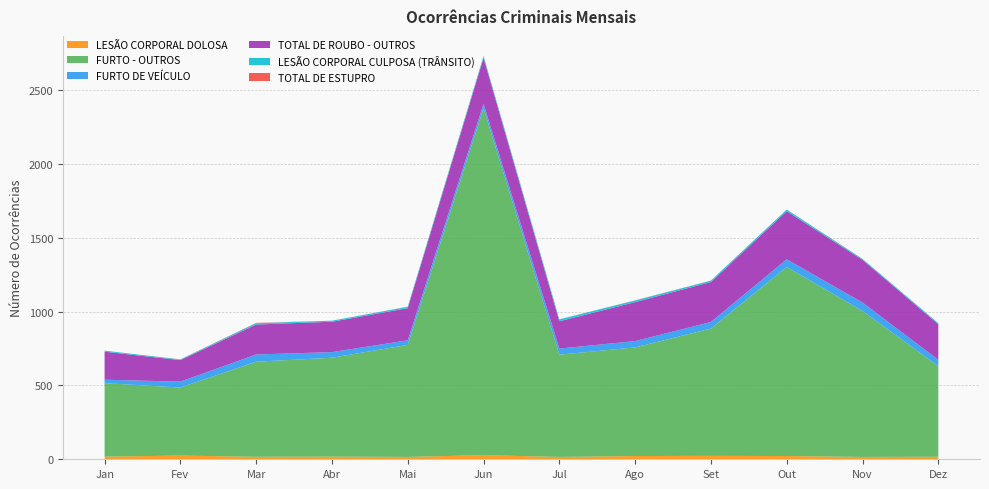

Reading left to right, transcribe all the data shown in this chart.

LESÃO CORPORAL DOLOSA: 18	25	17	18	16	28	16	22	23	22	16	17
FURTO - OUTROS: 498	461	644	670	759	2350	693	736	863	1281	989	614
FURTO DE VEÍCULO: 23	40	49	38	31	30	41	43	44	52	57	43
TOTAL DE ROUBO - OUTROS: 190	146	203	206	218	312	185	264	271	326	289	241
LESÃO CORPORAL CULPOSA (TRÂNSITO): 7	4	9	7	9	11	13	11	9	11	6	7
TOTAL DE ESTUPRO: 0	1	2	0	1	1	0	1	1	0	1	0